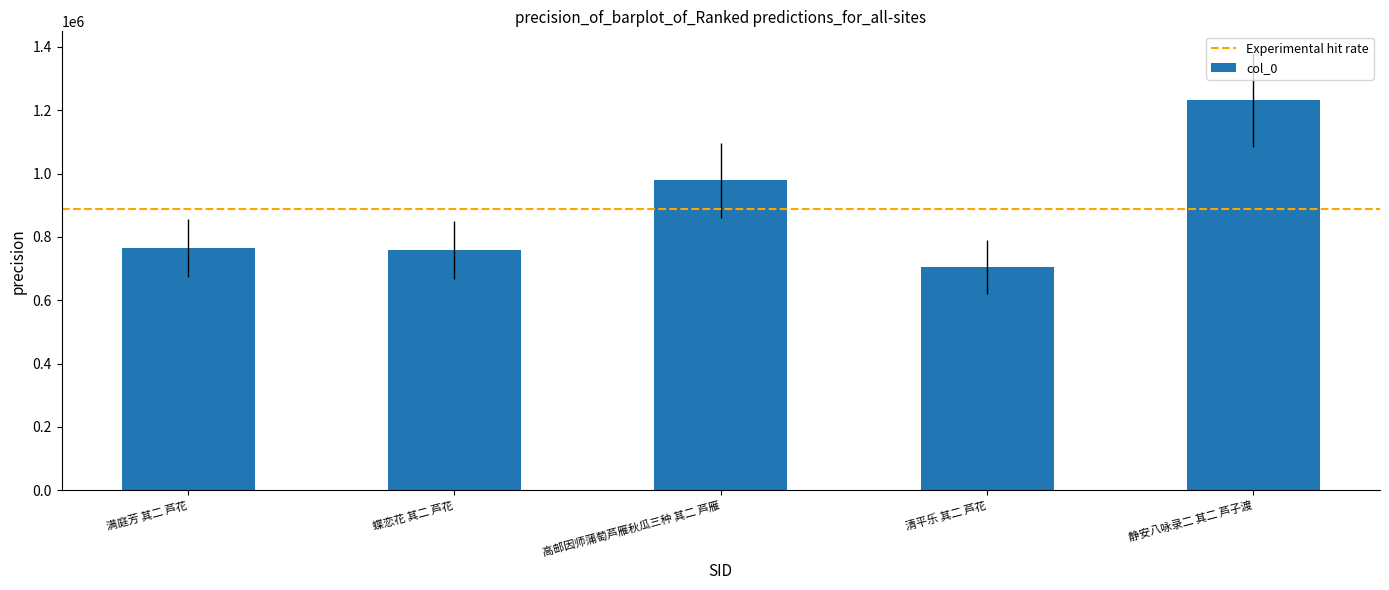

The chart shows a value of 2190546 at 静安八咏录二 其二 芦子渡. True or false?

False